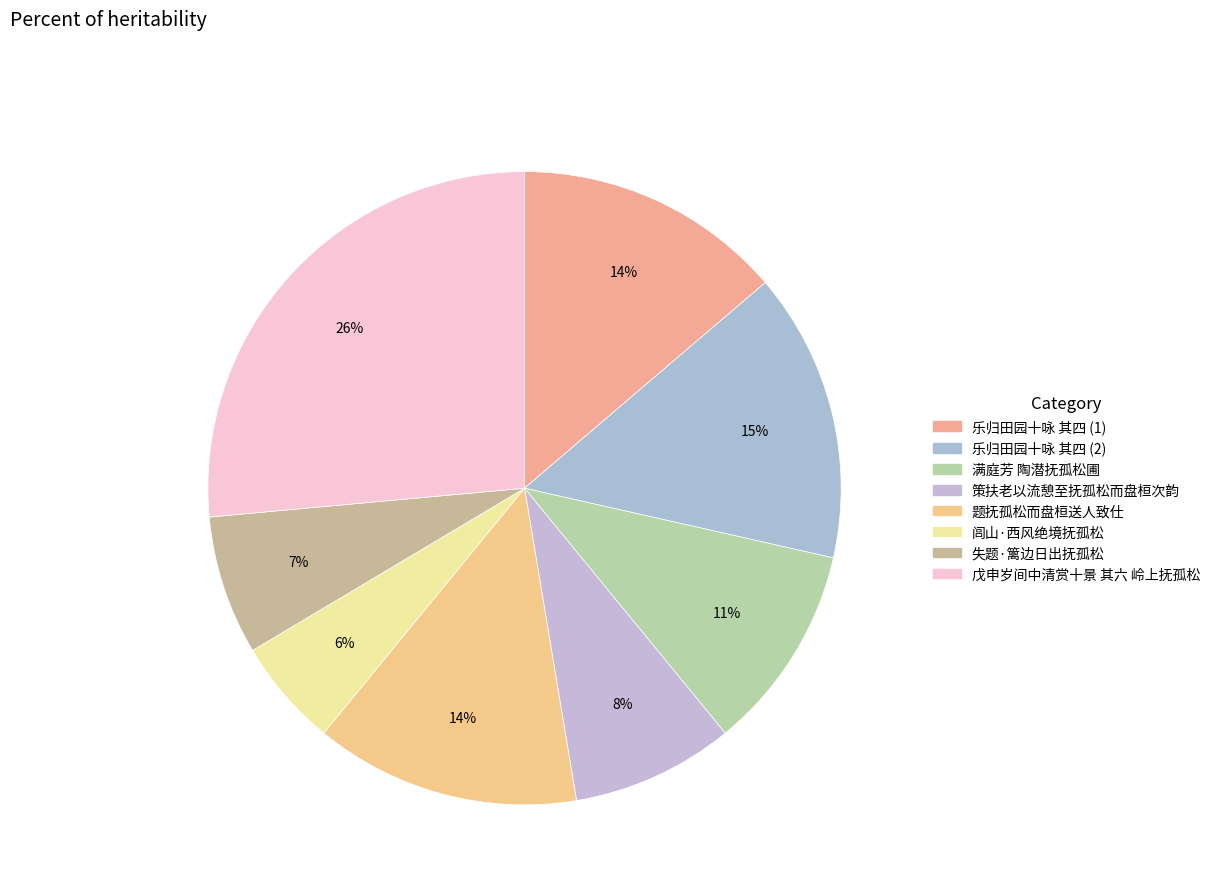

Count the number of slices in the pie.

8